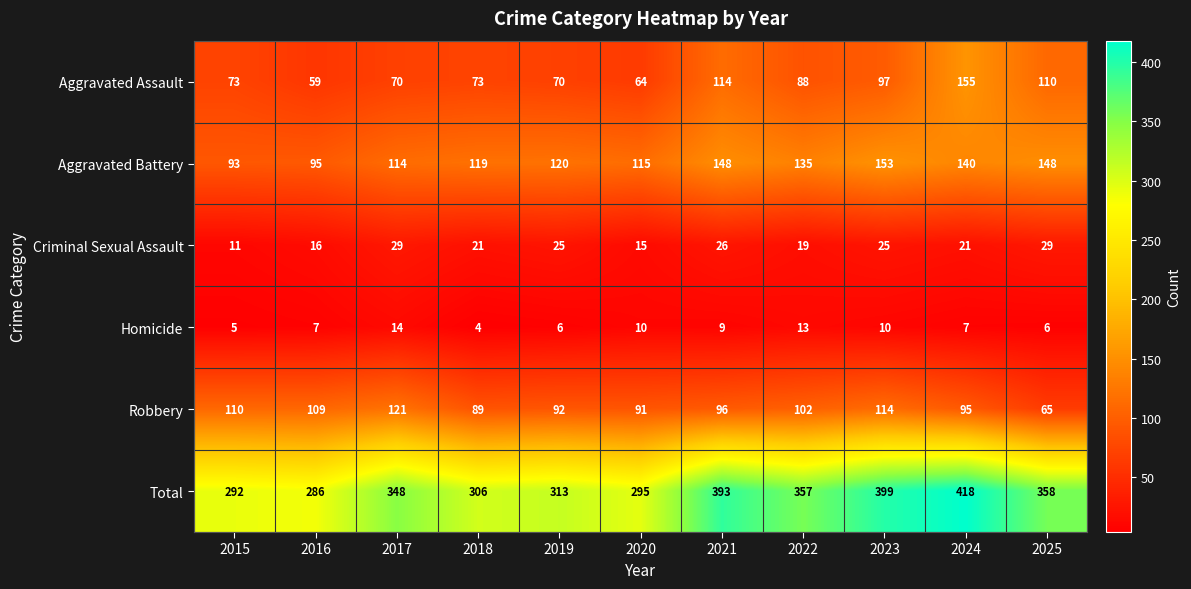

What is the lowest value of the Aggravated Battery series?

93